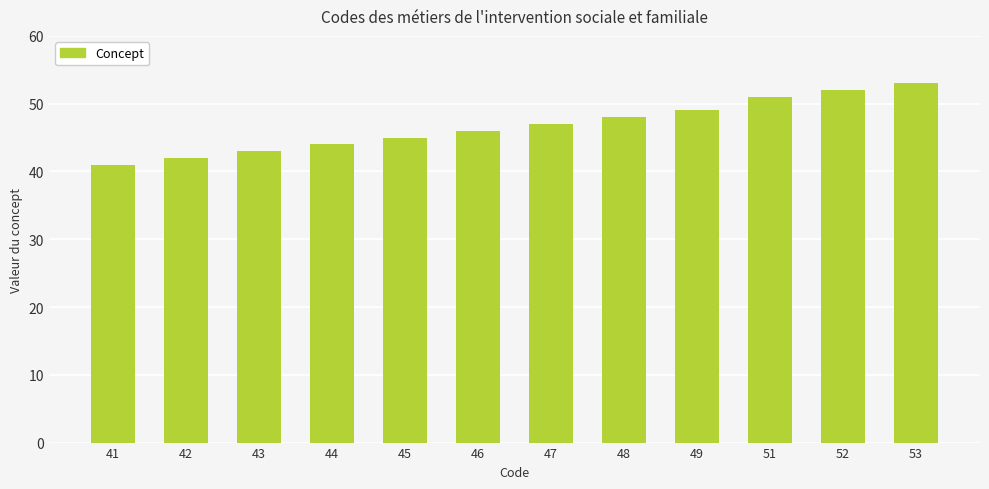

List the labels in order of value, largest first.

53, 52, 51, 49, 48, 47, 46, 45, 44, 43, 42, 41